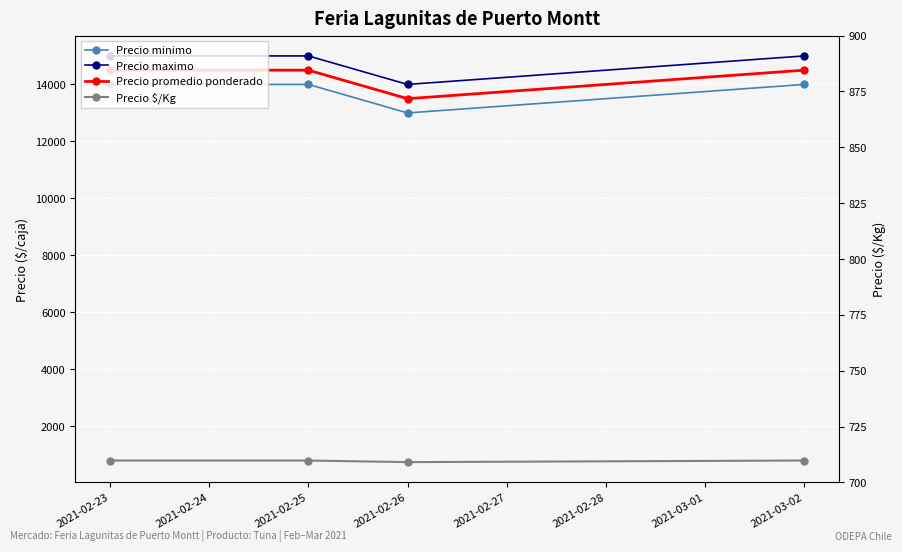

At which category is the sum across all series the highest?

2021-02-23